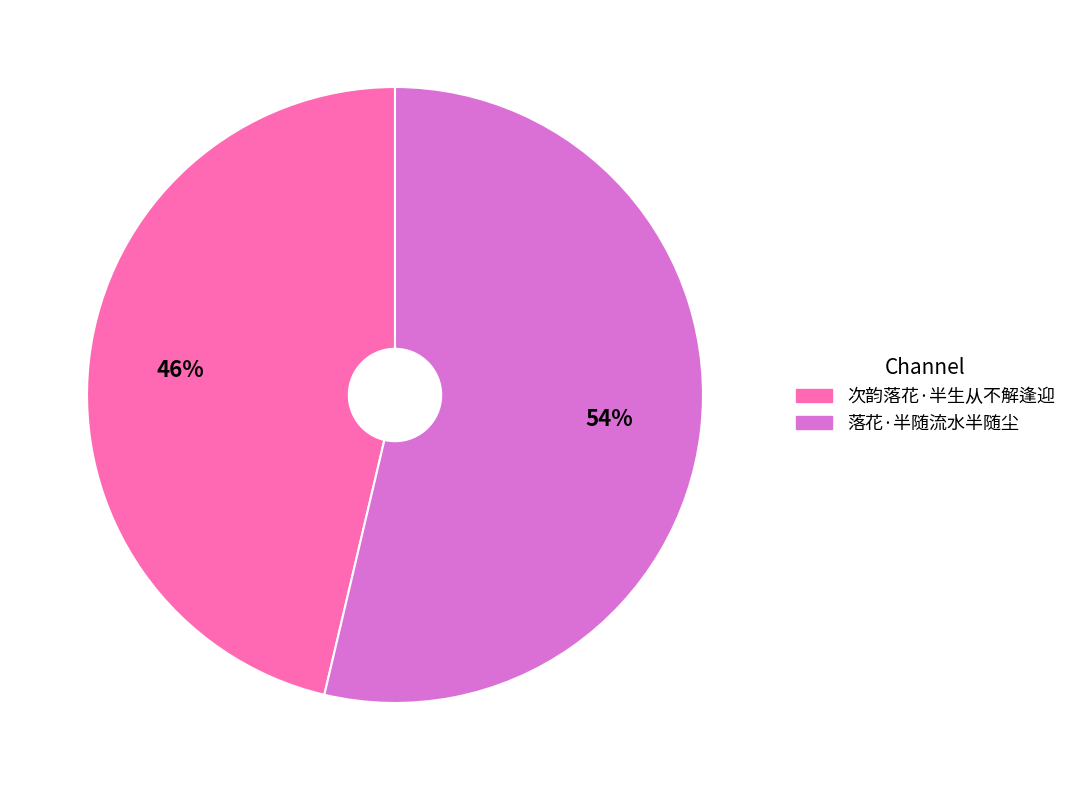

Which slice is the largest?

落花·半随流水半随尘